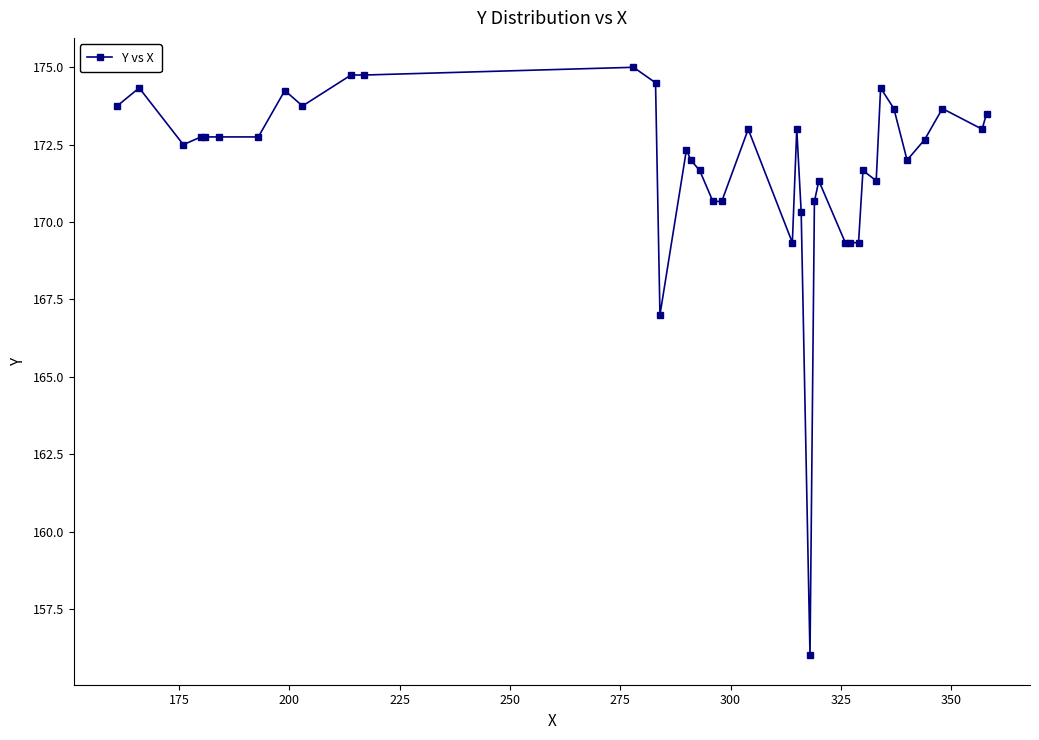

What is the value of the 24th point from the left?

156.0